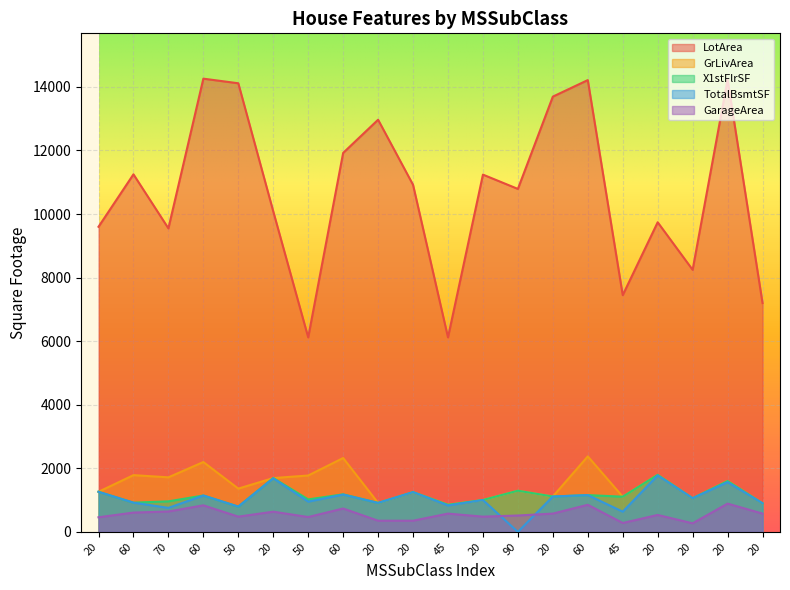

True or false: X1stFlrSF and TotalBsmtSF intersect in this chart.

False